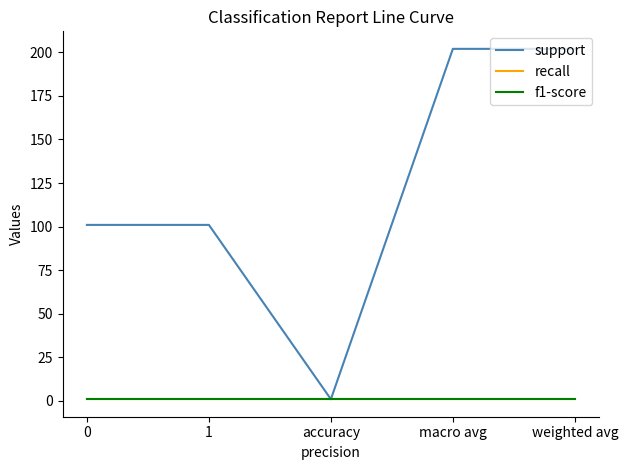

True or false: f1-score and support intersect in this chart.

False